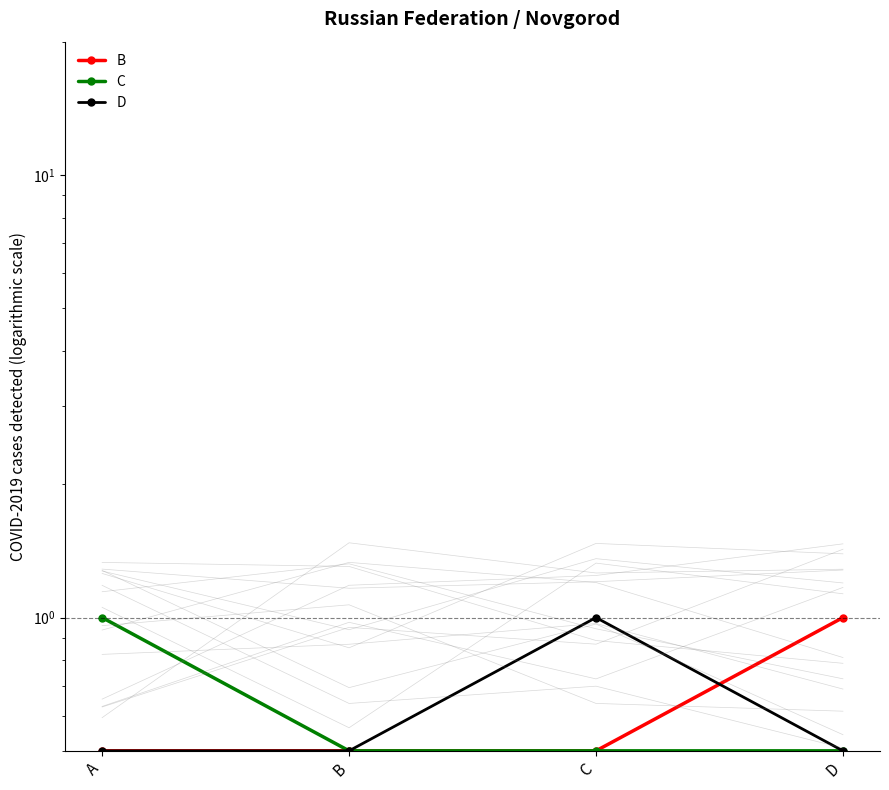

List the labels in order of C value, largest first.

A, B, C, D